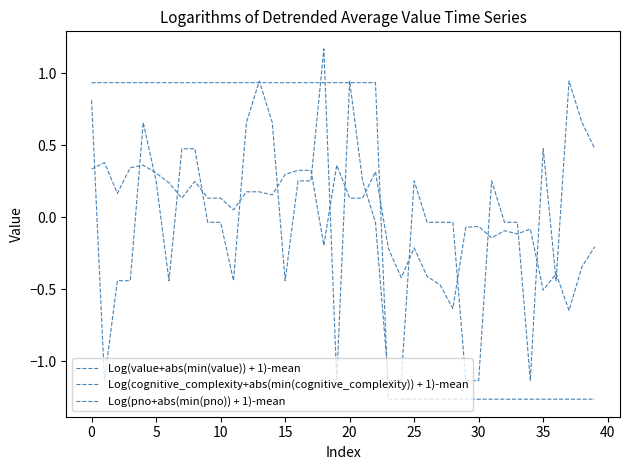

Does the chart display data point markers on the line(s)?

No